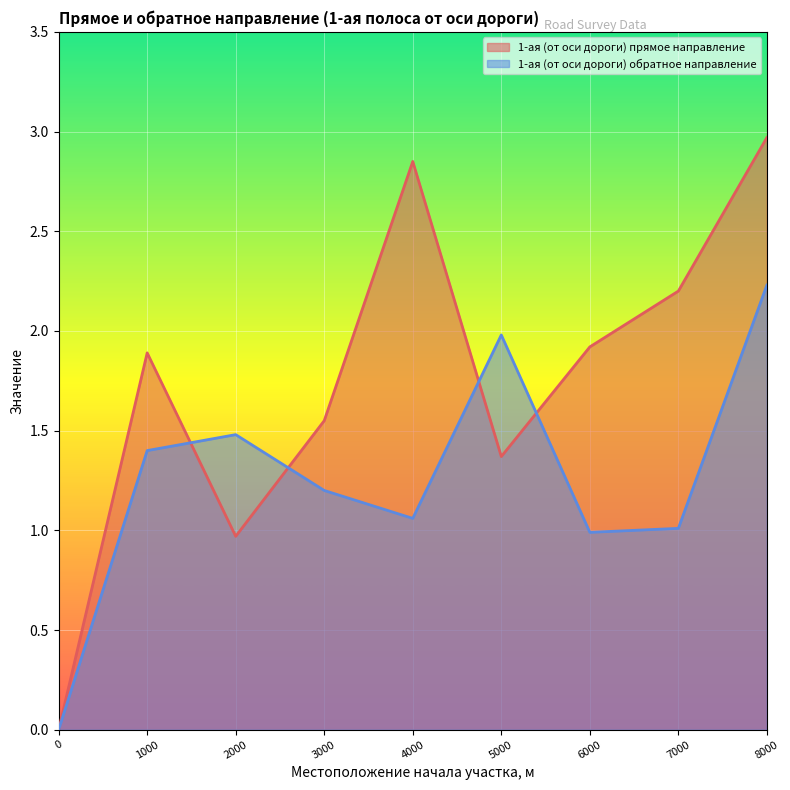

What is the label of the 5th point from the right?

4000.0